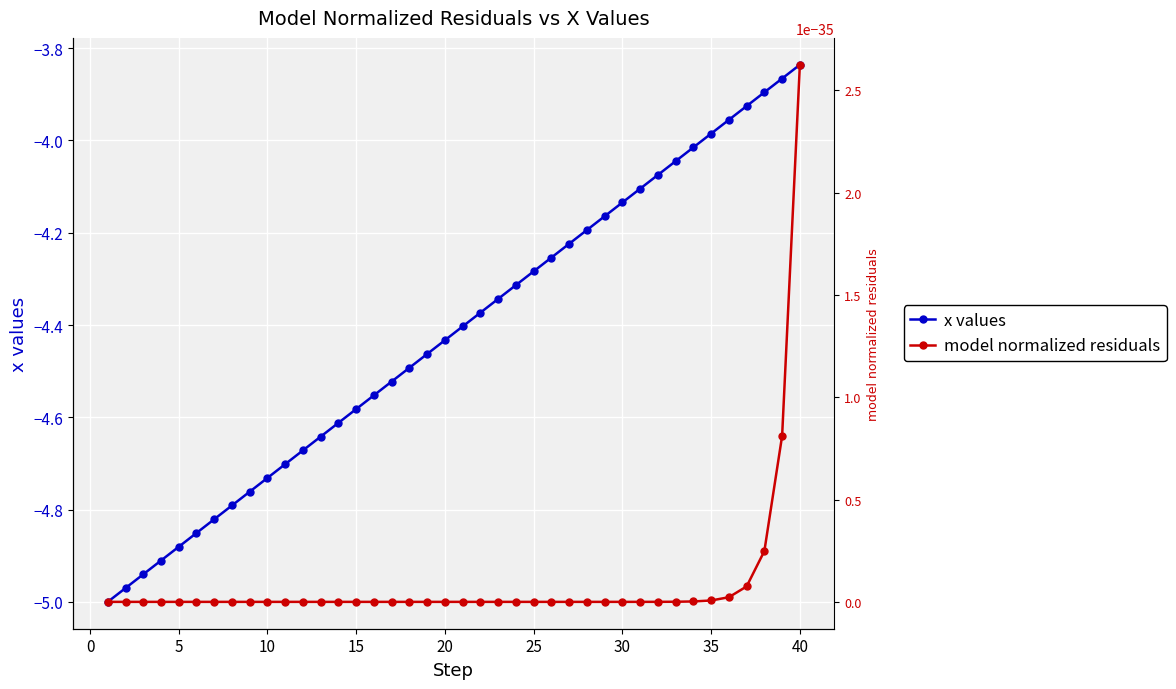

What is the minimum value shown in the chart?

-5.0